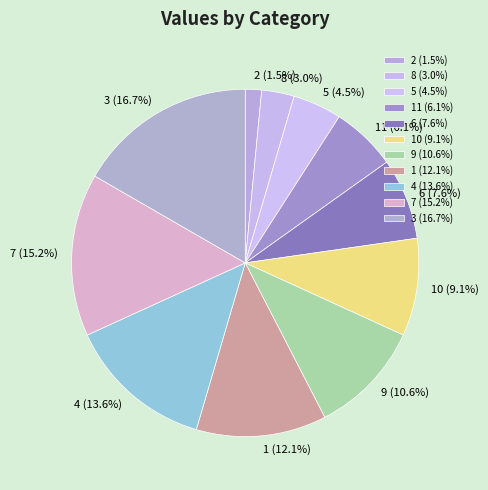

To the nearest percent, what is the difference between the largest and smallest slice percentages?

15%